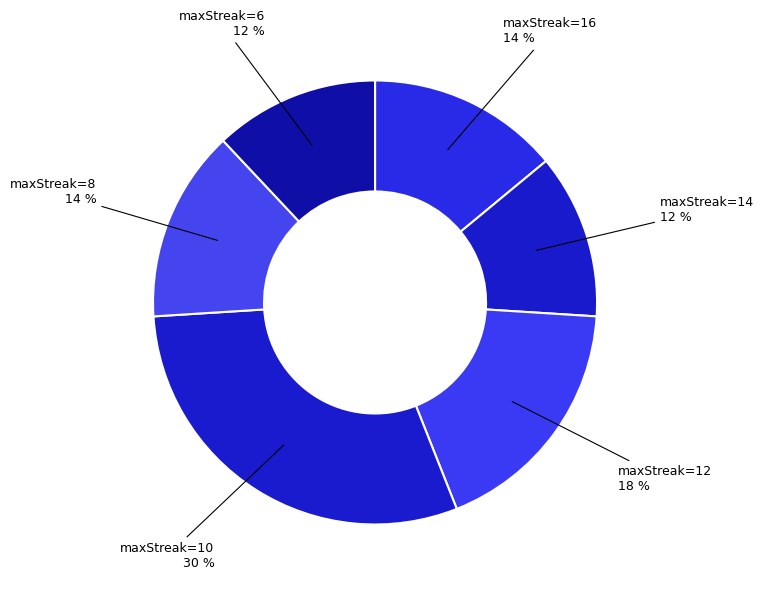

Which category has the smallest portion of the pie?

maxStreak=14